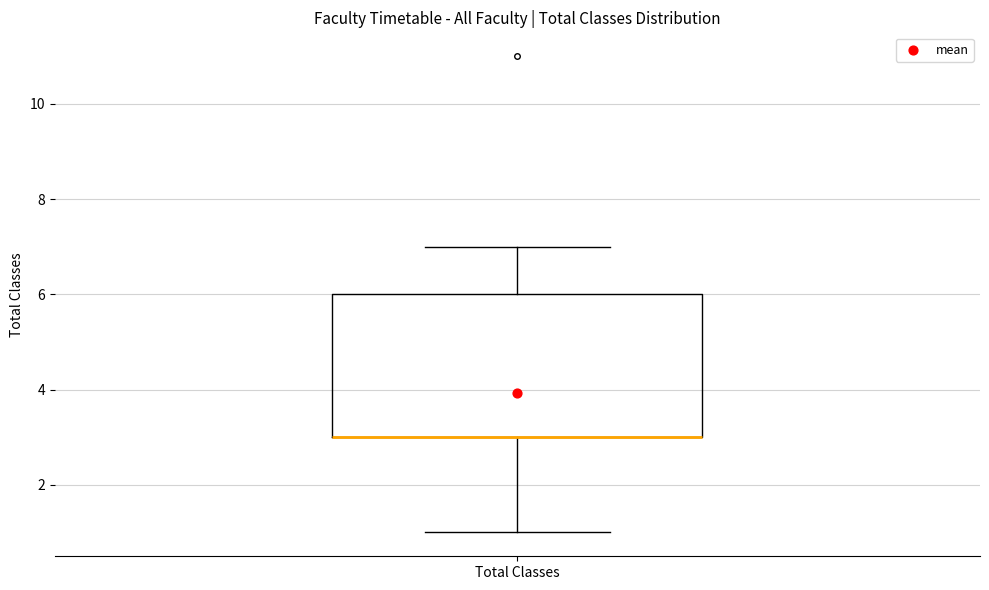

Transcribe this box plot: give where the median line is, the range the box spans, and where the two whiskers end, as read against the y-axis. The values are not printed on the chart, so give them approximately, as read against the axis.

median 3 (drawn on the box's lower edge), box 3 to 6, whiskers 1 to 7